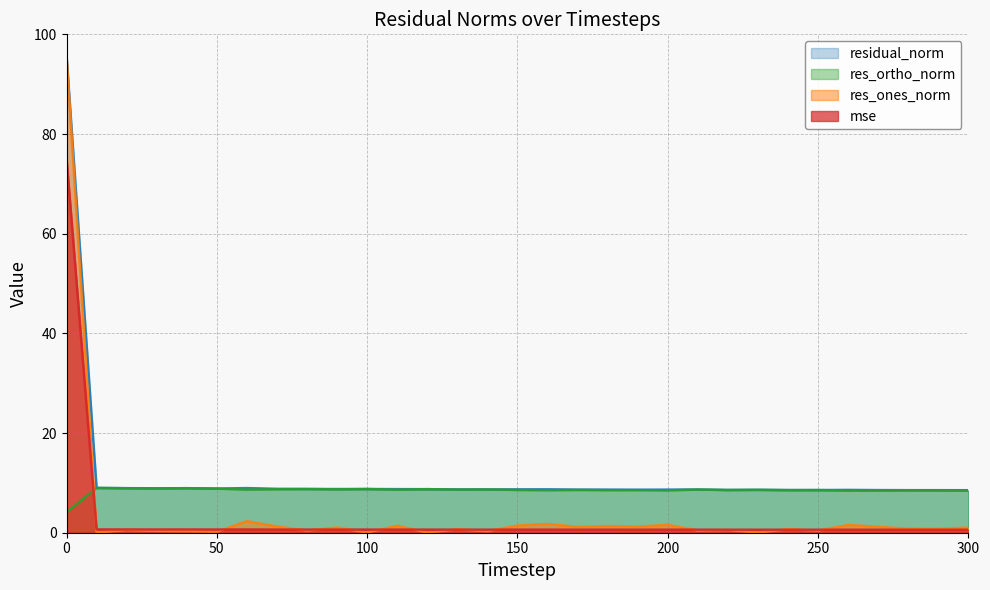

The value of res_ones_norm at 100 is 0.1. True or false?

False